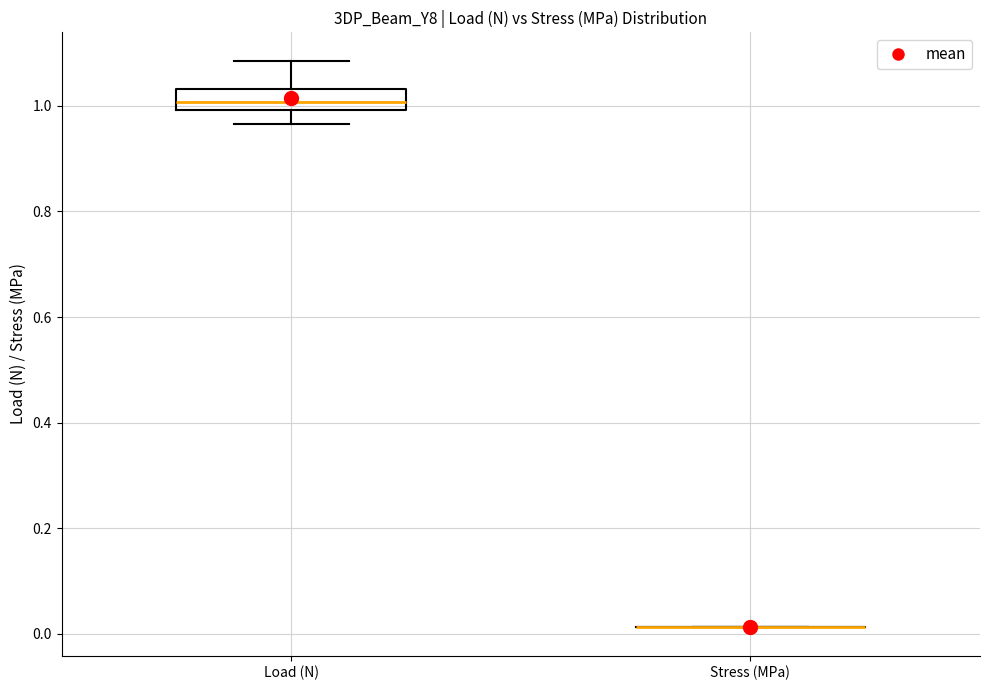

Reading left to right, read every box against the y-axis: the position of its median line, the range the box covers, and the ends of its whiskers. The values are not printed on the chart, so give them approximately, as read against the axis.

Load (N): median 1.00 (inside the box), box 1.00 to 1.04, whiskers 0.96 to 1.08
Stress (MPa): box collapsed to a line at 0.02, whiskers 0.02 to 0.02